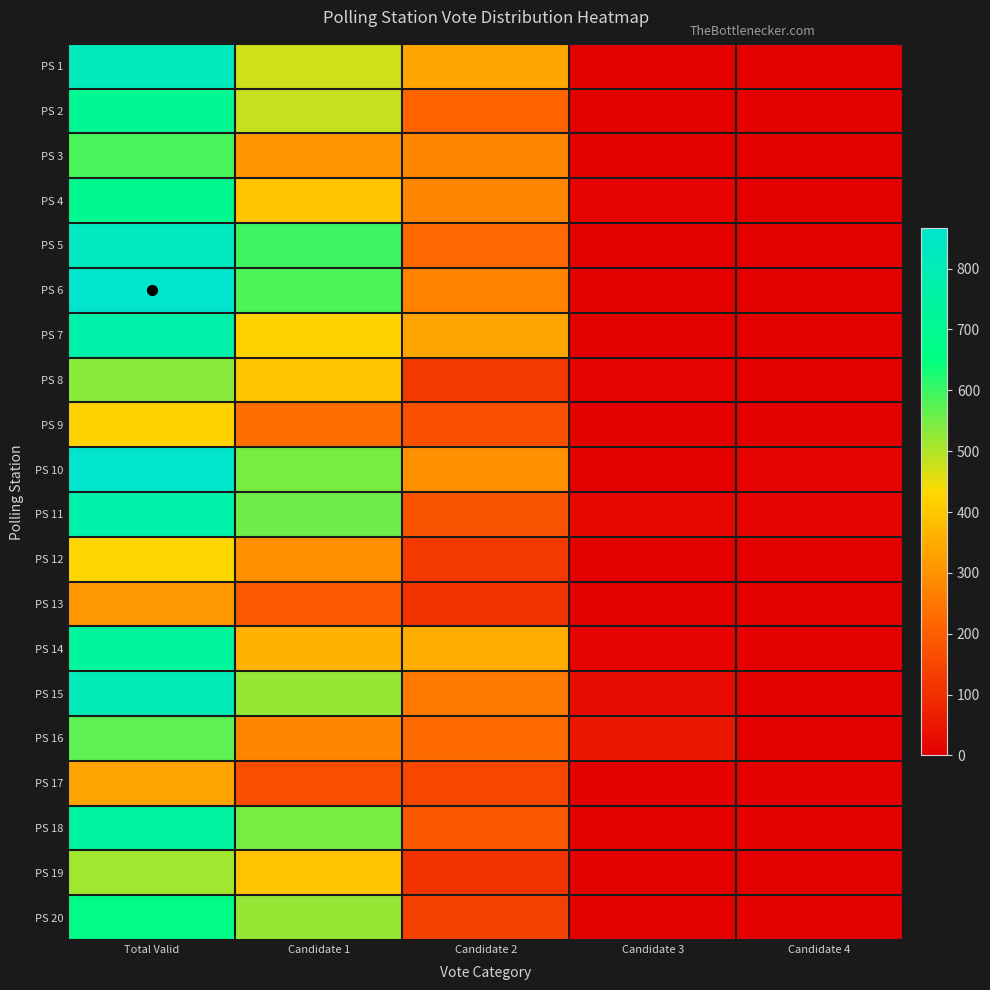

Reading left to right, extract all data points from this chart.

PS 1: Total Valid=822	Candidate 1=476	Candidate 2=340	Candidate 3=3	Candidate 4=0
PS 2: Total Valid=702	Candidate 1=481	Candidate 2=211	Candidate 3=0	Candidate 4=4
PS 3: Total Valid=587	Candidate 1=305	Candidate 2=278	Candidate 3=1	Candidate 4=0
PS 4: Total Valid=691	Candidate 1=394	Candidate 2=280	Candidate 3=8	Candidate 4=1
PS 5: Total Valid=831	Candidate 1=596	Candidate 2=222	Candidate 3=2	Candidate 4=3
PS 6: Total Valid=866	Candidate 1=582	Candidate 2=274	Candidate 3=2	Candidate 4=2
PS 7: Total Valid=767	Candidate 1=422	Candidate 2=336	Candidate 3=3	Candidate 4=3
PS 8: Total Valid=533	Candidate 1=394	Candidate 2=119	Candidate 3=8	Candidate 4=3
PS 9: Total Valid=421	Candidate 1=235	Candidate 2=171	Candidate 3=3	Candidate 4=3
PS 10: Total Valid=866	Candidate 1=545	Candidate 2=301	Candidate 3=3	Candidate 4=8
PS 11: Total Valid=766	Candidate 1=555	Candidate 2=177	Candidate 3=14	Candidate 4=8
PS 12: Total Valid=429	Candidate 1=301	Candidate 2=123	Candidate 3=3	Candidate 4=2
PS 13: Total Valid=312	Candidate 1=191	Candidate 2=110	Candidate 3=2	Candidate 4=1
PS 14: Total Valid=733	Candidate 1=361	Candidate 2=354	Candidate 3=7	Candidate 4=5
PS 15: Total Valid=809	Candidate 1=521	Candidate 2=255	Candidate 3=29	Candidate 4=0
PS 16: Total Valid=569	Candidate 1=280	Candidate 2=224	Candidate 3=53	Candidate 4=3
PS 17: Total Valid=333	Candidate 1=169	Candidate 2=152	Candidate 3=5	Candidate 4=2
PS 18: Total Valid=740	Candidate 1=548	Candidate 2=186	Candidate 3=0	Candidate 4=5
PS 19: Total Valid=512	Candidate 1=394	Candidate 2=110	Candidate 3=2	Candidate 4=1
PS 20: Total Valid=676	Candidate 1=523	Candidate 2=141	Candidate 3=3	Candidate 4=5